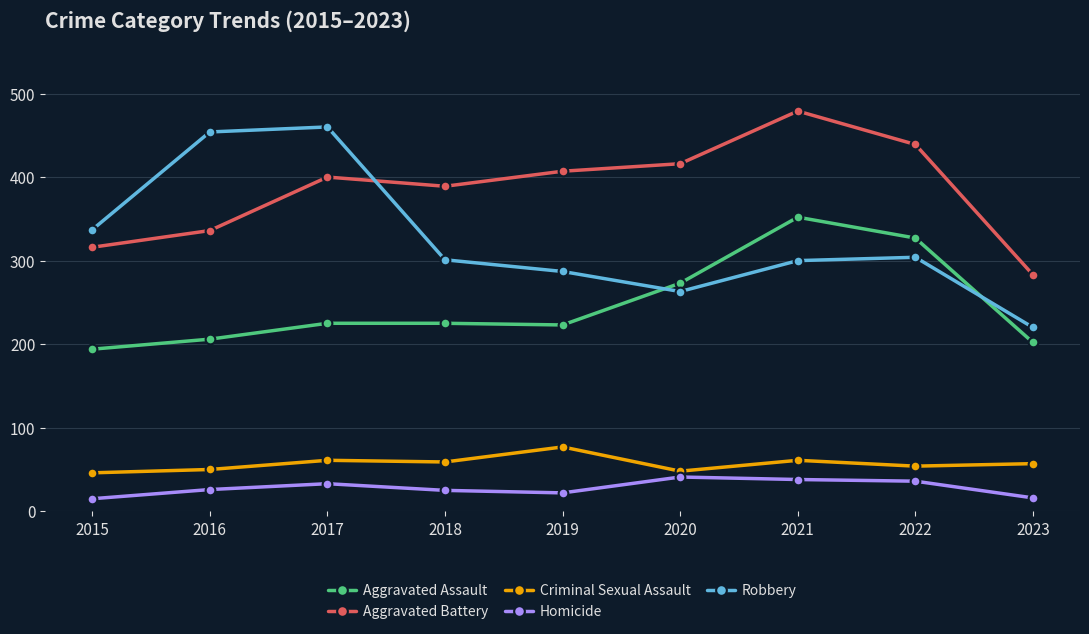

At which category is the sum across all series the highest?

2021